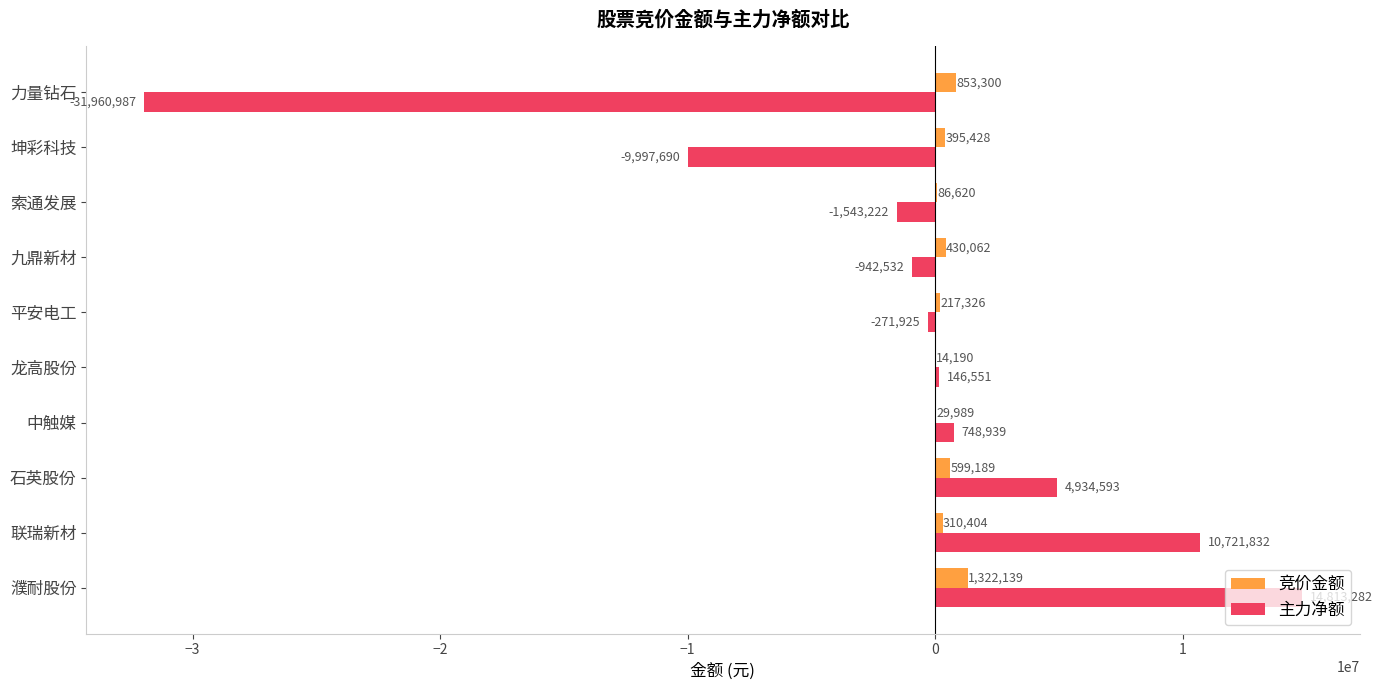

What is the maximum value shown in the chart?

14813282